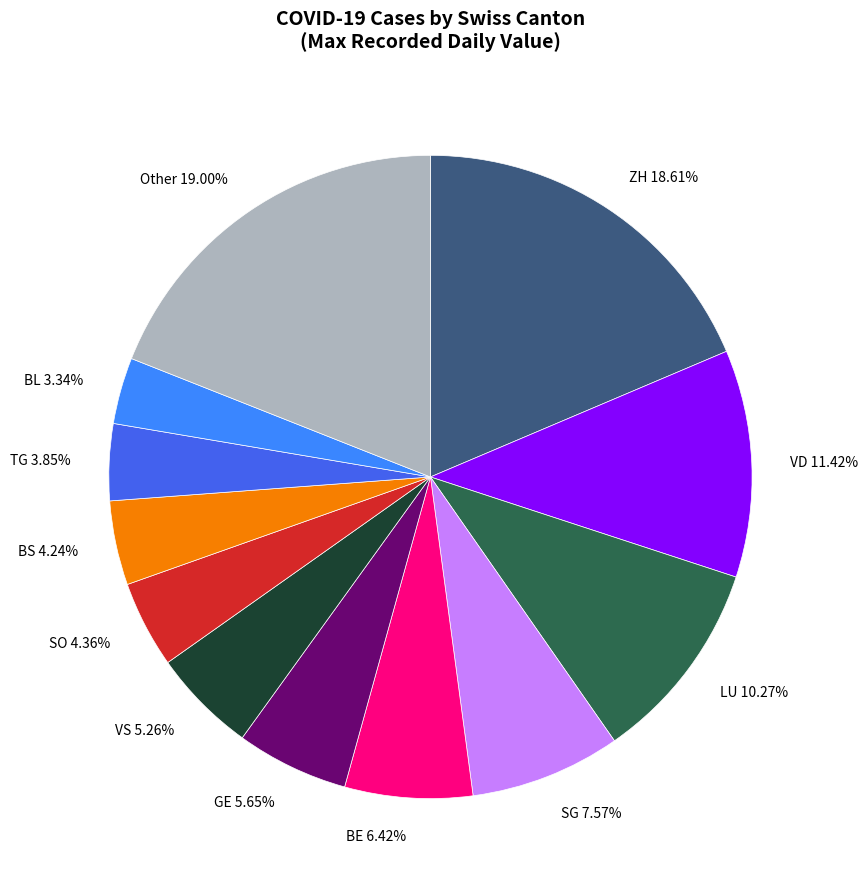

Is the sum of Other and SG greater than half?

No